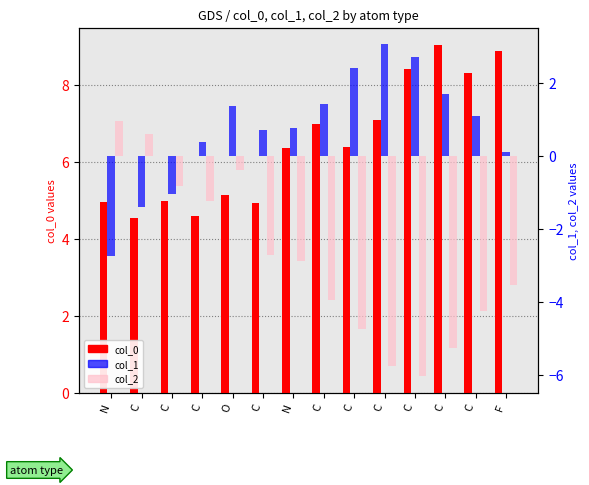

The value of col_1 at C is -1.0. True or false?

True